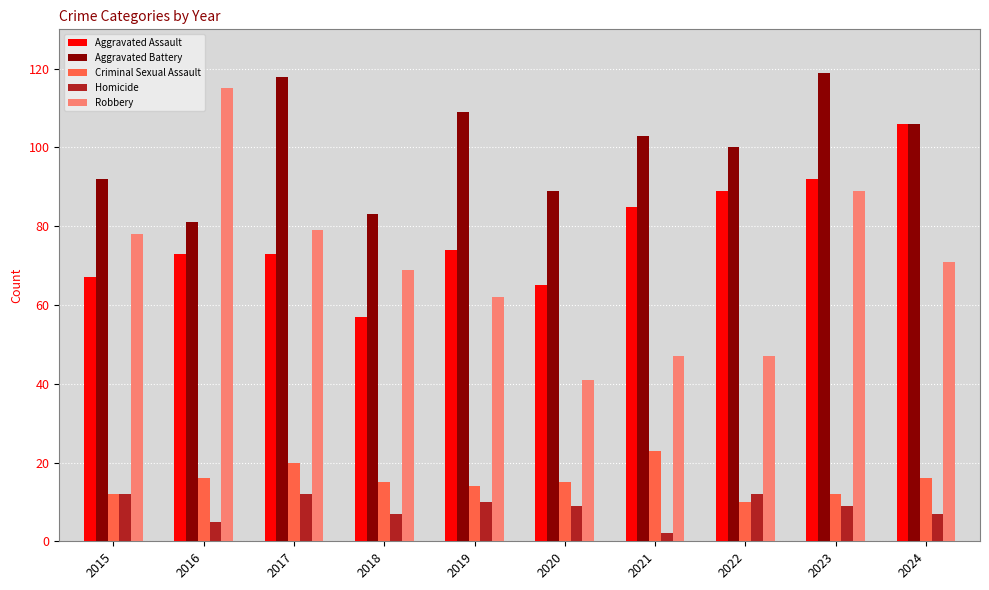

At which category is the sum across all series the highest?

2023